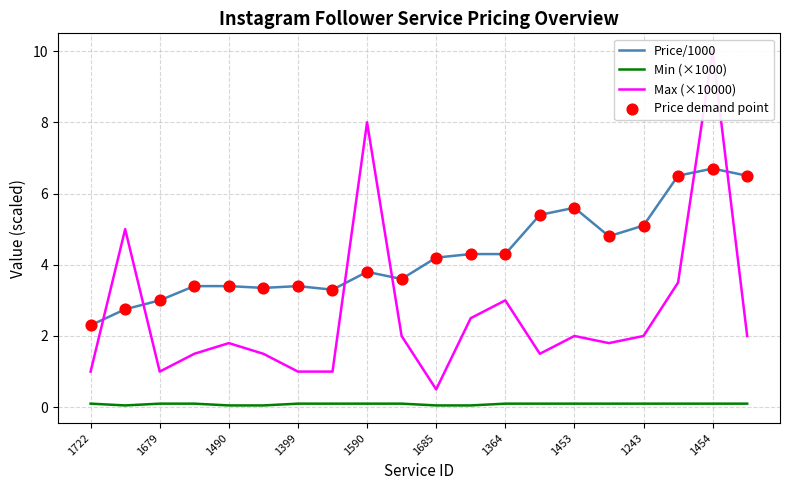

Which series has the largest total across all categories?

Price/1000